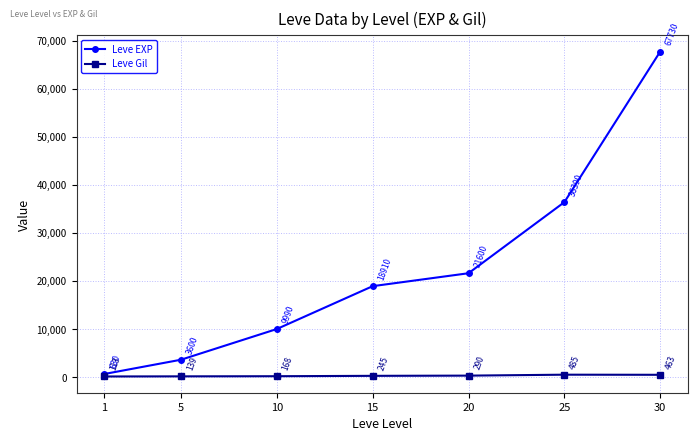

True or false: Leve Gil and Leve EXP cross at least once.

False